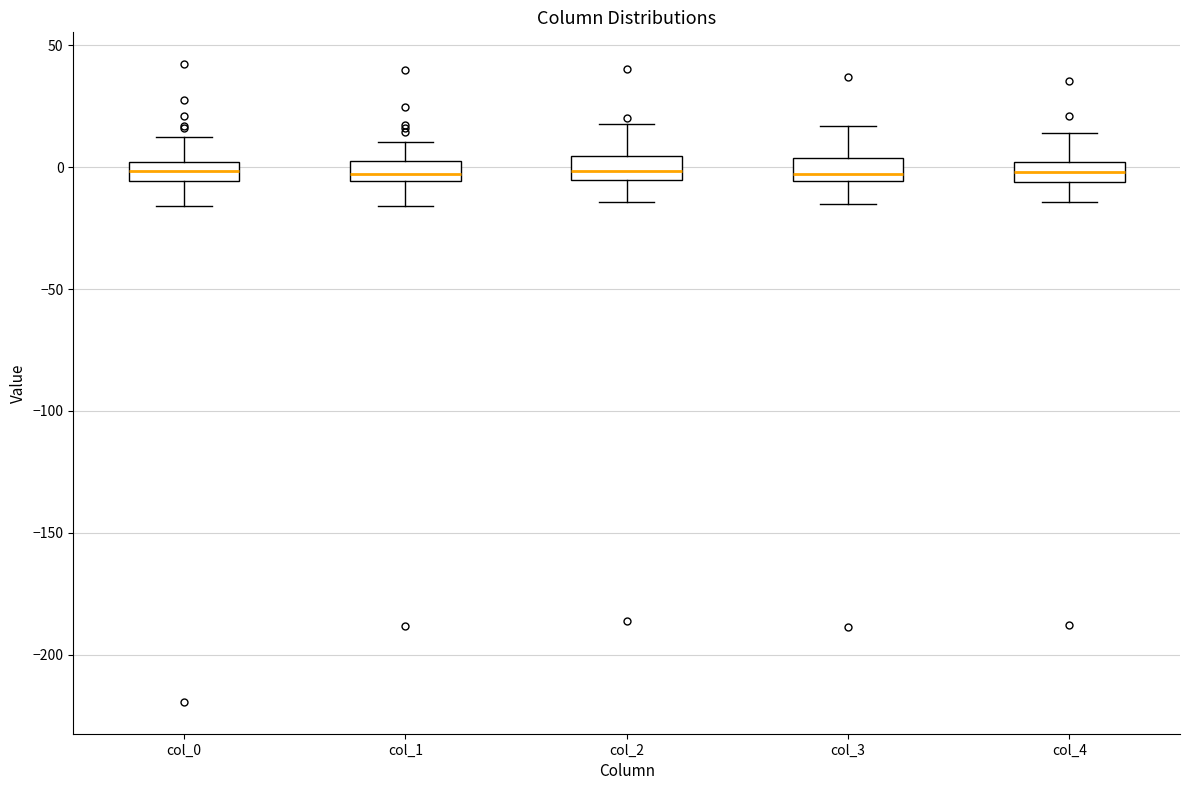

Reading left to right, read every box against the y-axis: the position of its median line, the range the box covers, and the ends of its whiskers. The values are not printed on the chart, so give them approximately, as read against the axis.

col_0: median 0 (inside the box), box -5 to 0, whiskers -15 to 15
col_1: median -5 (inside the box), box -5 to 0, whiskers -15 to 10
col_2: median 0, box -5 to 5, whiskers -15 to 20
col_3: median -5 (just above the box's lower edge), box -5 to 5, whiskers -15 to 15
col_4: median 0 (inside the box), box -5 to 0, whiskers -15 to 15